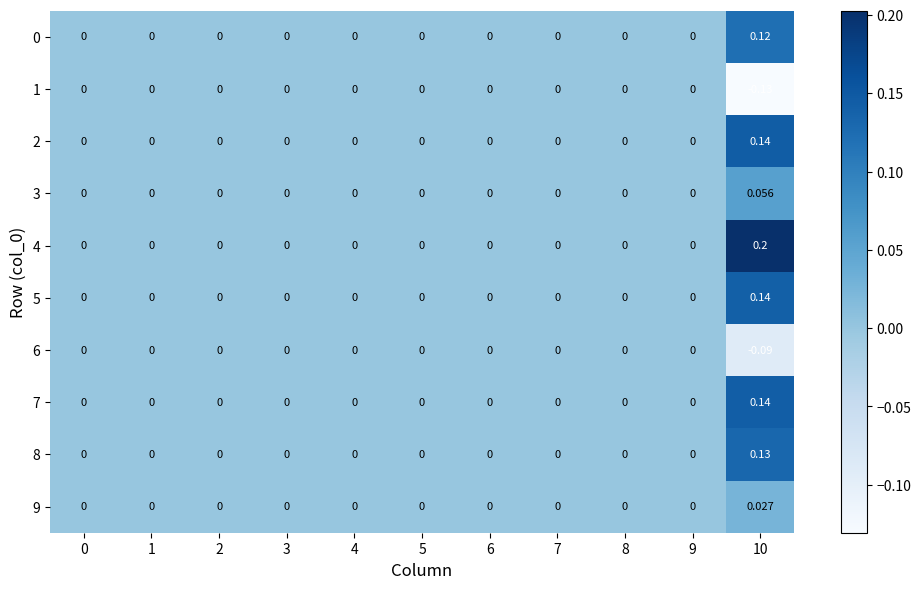

Reading left to right, list all the values displayed in this chart.

0: 0=0.0	1=0.0	2=0.0	3=0.0	4=0.0	5=0.0	6=0.0	7=0.0	8=0.0	9=0.0	10=0.1
1: 0=0.0	1=0.0	2=0.0	3=0.0	4=0.0	5=0.0	6=0.0	7=0.0	8=0.0	9=0.0	10=-0.1
2: 0=0.0	1=0.0	2=0.0	3=0.0	4=0.0	5=0.0	6=0.0	7=0.0	8=0.0	9=0.0	10=0.1
3: 0=0.0	1=0.0	2=0.0	3=0.0	4=0.0	5=0.0	6=0.0	7=0.0	8=0.0	9=0.0	10=0.1
4: 0=0.0	1=0.0	2=0.0	3=0.0	4=0.0	5=0.0	6=0.0	7=0.0	8=0.0	9=0.0	10=0.2
5: 0=0.0	1=0.0	2=0.0	3=0.0	4=0.0	5=0.0	6=0.0	7=0.0	8=0.0	9=0.0	10=0.1
6: 0=0.0	1=0.0	2=0.0	3=0.0	4=0.0	5=0.0	6=0.0	7=0.0	8=0.0	9=0.0	10=-0.1
7: 0=0.0	1=0.0	2=0.0	3=0.0	4=0.0	5=0.0	6=0.0	7=0.0	8=0.0	9=0.0	10=0.1
8: 0=0.0	1=0.0	2=0.0	3=0.0	4=0.0	5=0.0	6=0.0	7=0.0	8=0.0	9=0.0	10=0.1
9: 0=0.0	1=0.0	2=0.0	3=0.0	4=0.0	5=0.0	6=0.0	7=0.0	8=0.0	9=0.0	10=0.0